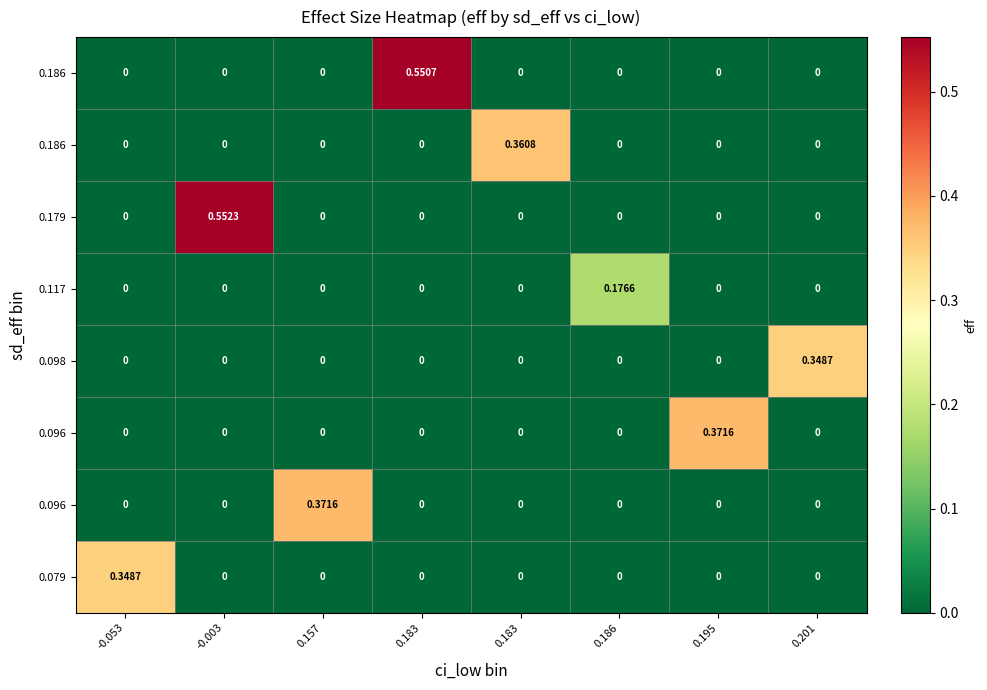

How many series are shown in this chart?

8